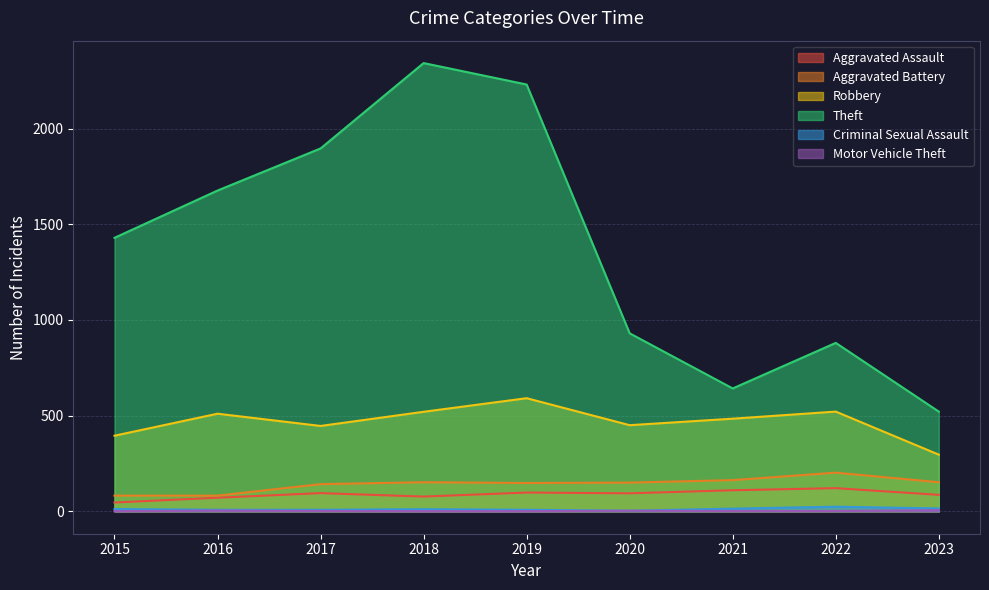

How many lines are shown in the chart?

6